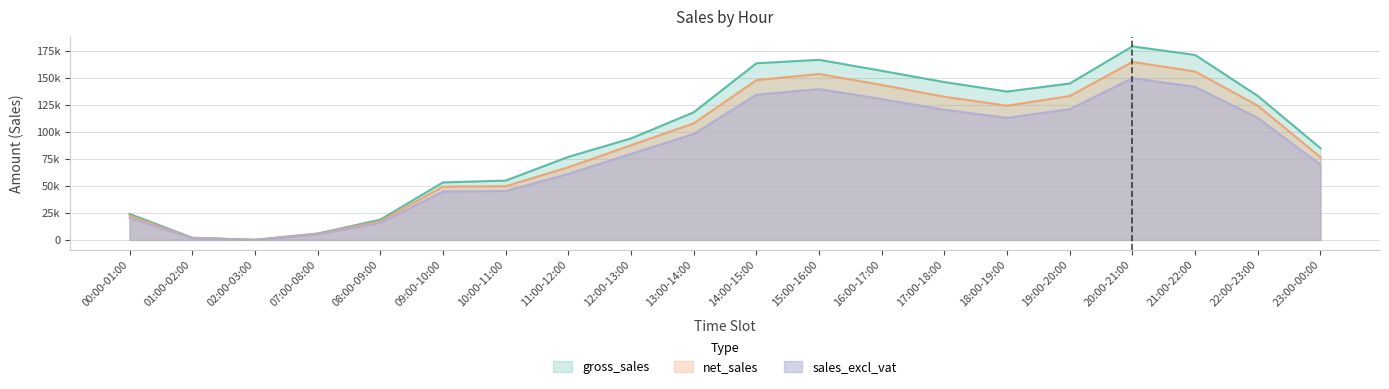

The value of net_sales at 16:00-17:00 is 59853.2. True or false?

False